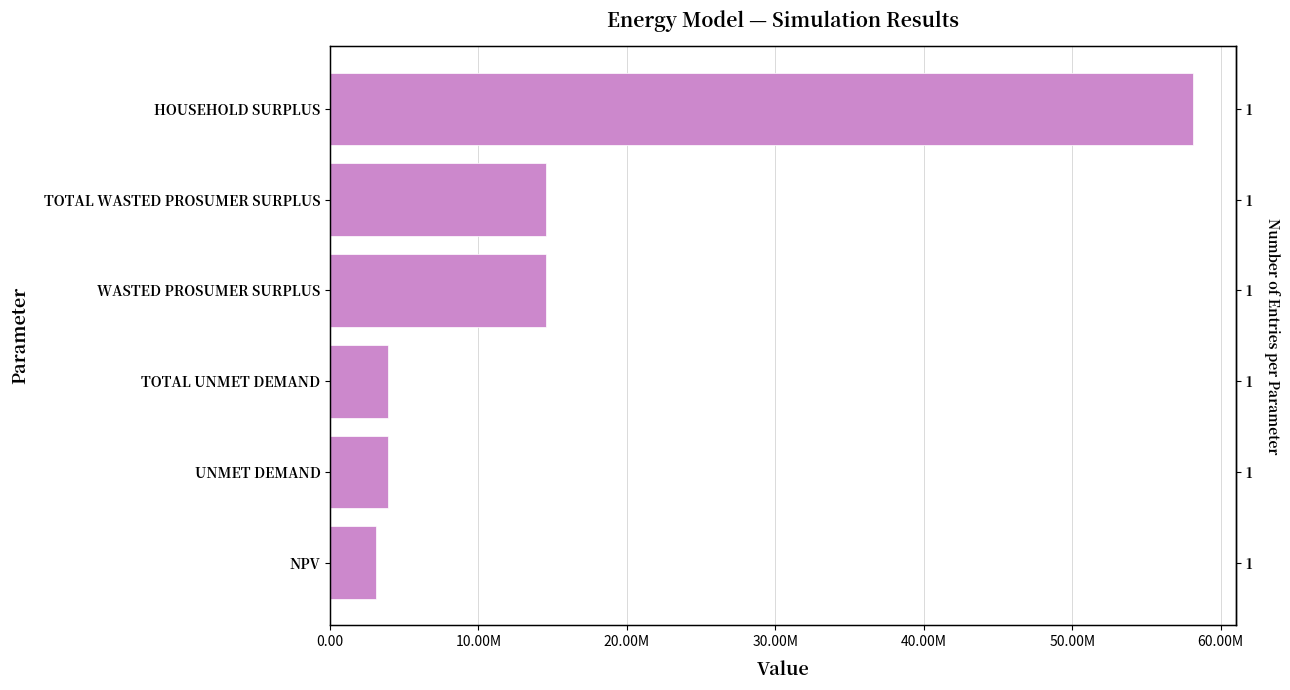

Does the chart contain stacked bars?

No